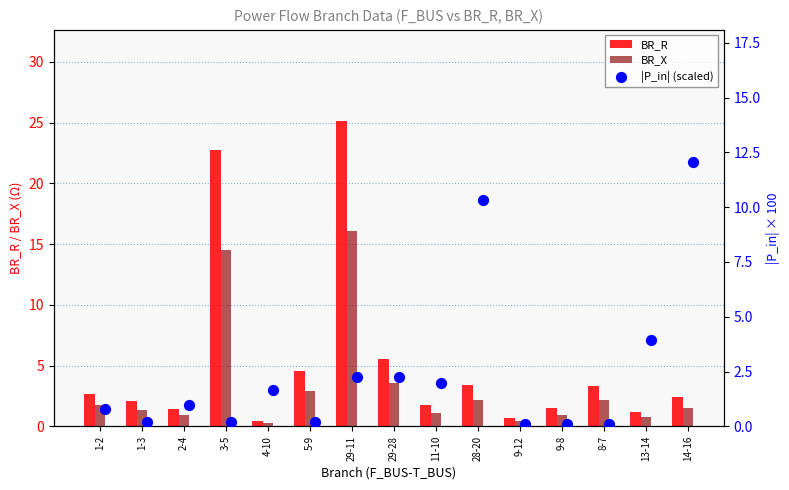

At which label is BR_R closest to 12?

29-28